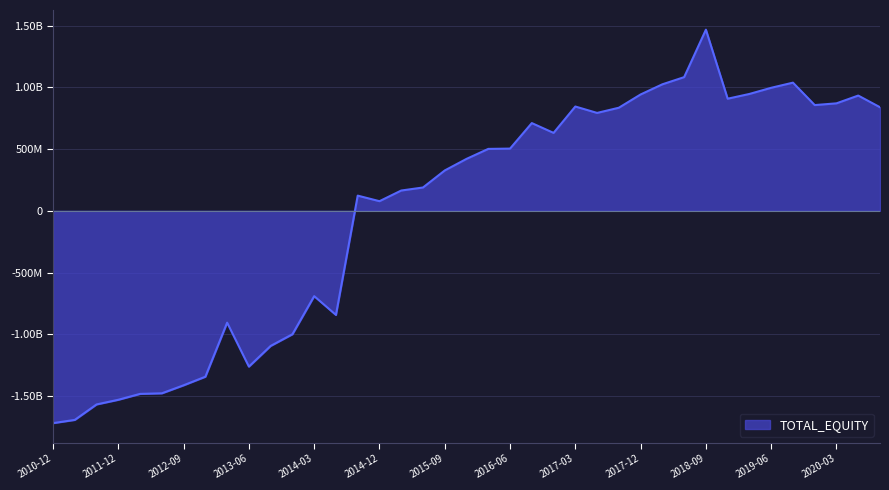

How many points are higher than both their immediate neighbors (excluding endpoints)?

8